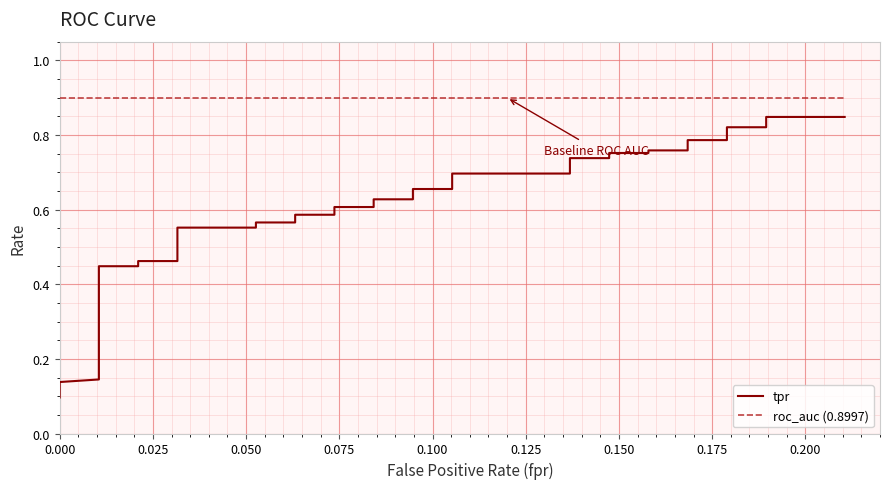

Count the number of data series in this chart.

2